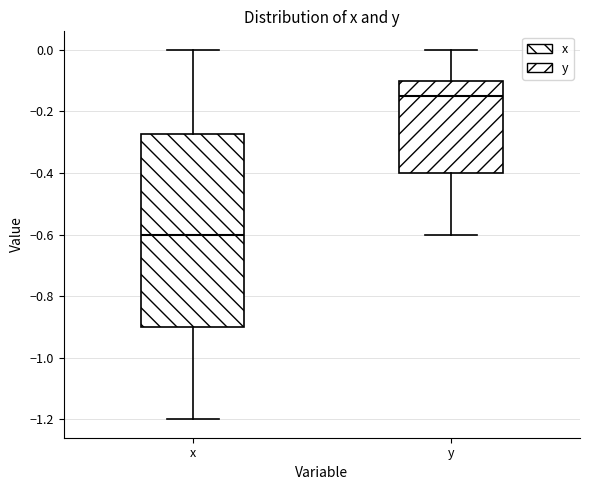

Reading left to right, read every box against the y-axis: the position of its median line, the range the box covers, and the ends of its whiskers. The values are not printed on the chart, so give them approximately, as read against the axis.

x: median -0.60, box -0.90 to -0.28, whiskers -1.20 to 0.00
y: median -0.14, box -0.40 to -0.10, whiskers -0.60 to 0.00